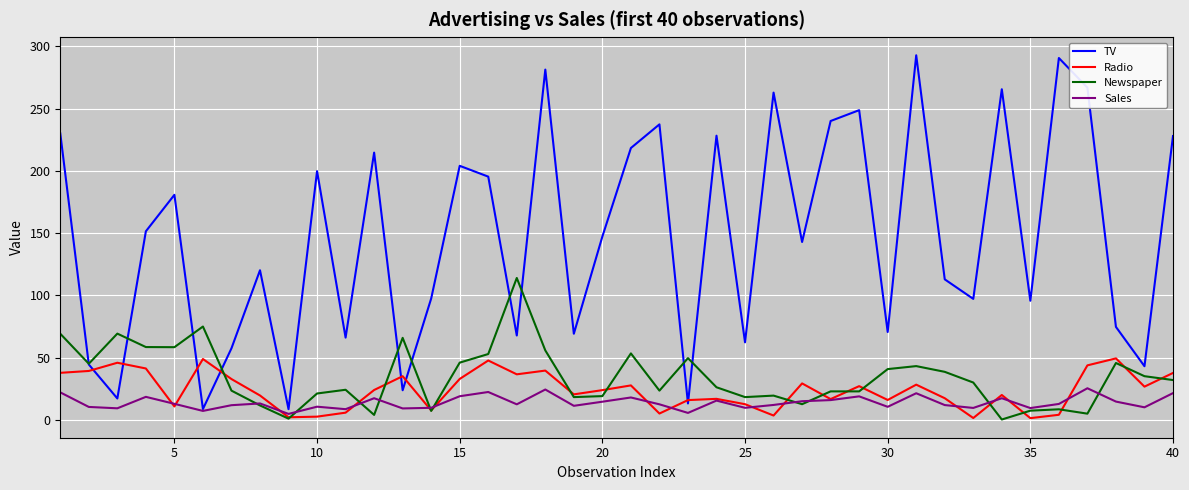

At how many categories does at least one series exceed 109?

24